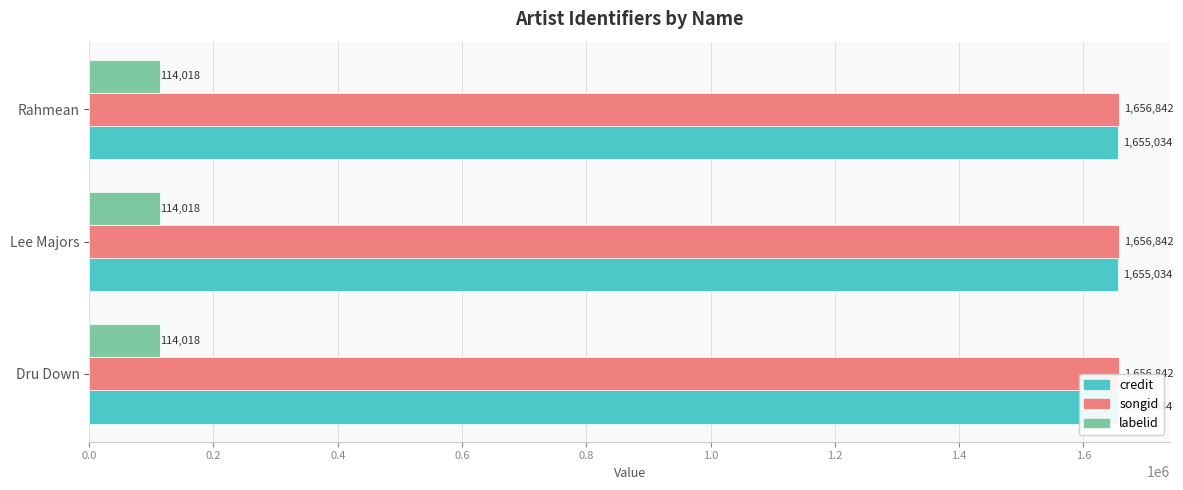

At which category is the sum across all series the highest?

Dru Down